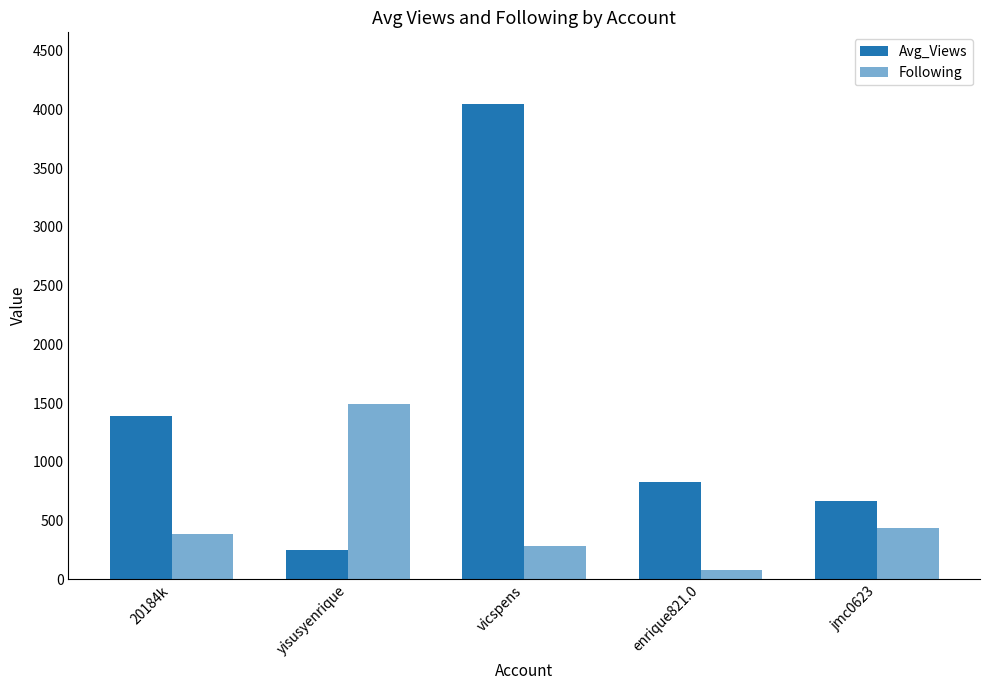

How many bars are there in total?

10